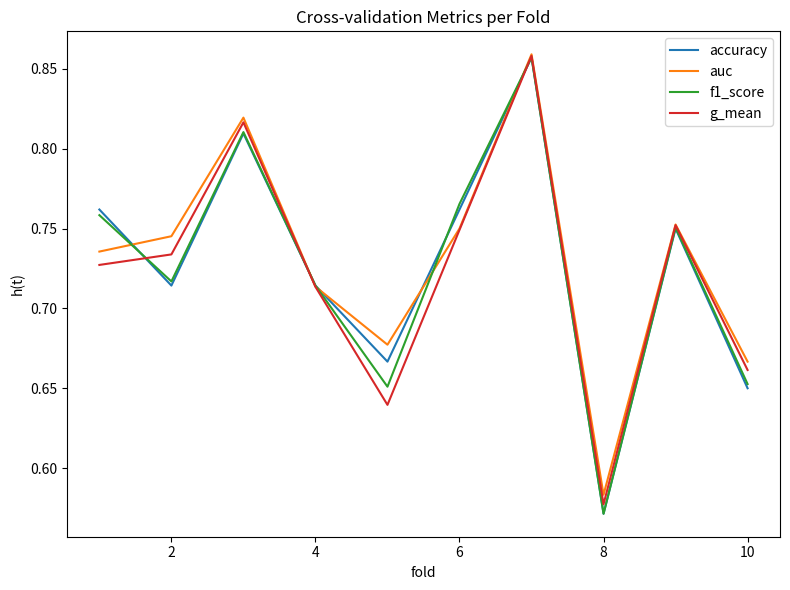

What is the sum of all auc values?

7.3